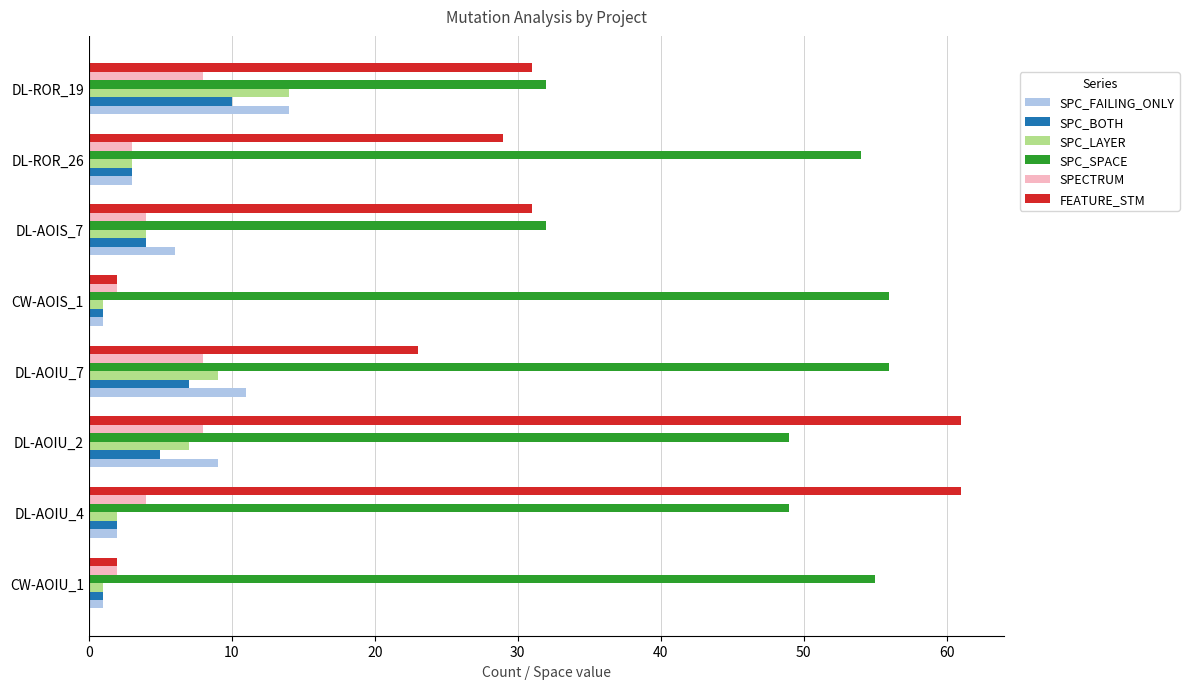

Which category has the highest value in the SPC_BOTH series?

DL-ROR_19